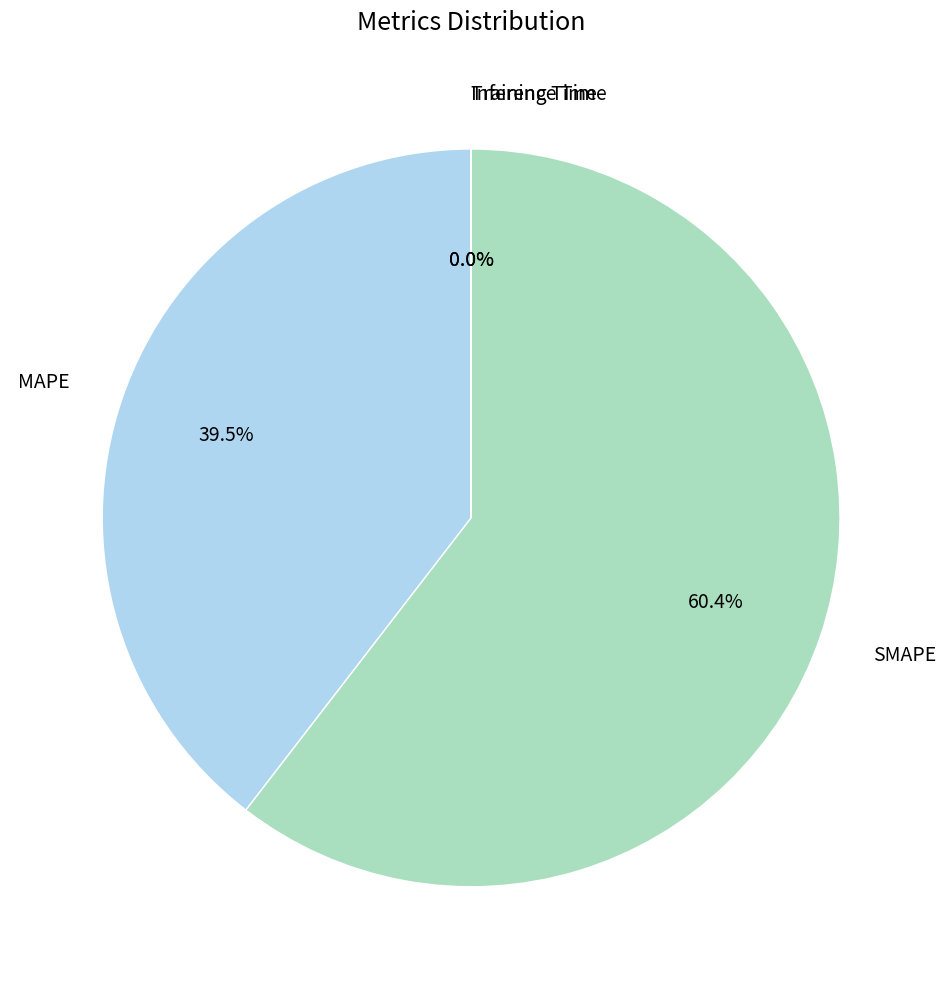

Which slice represents more than half of the pie?

SMAPE